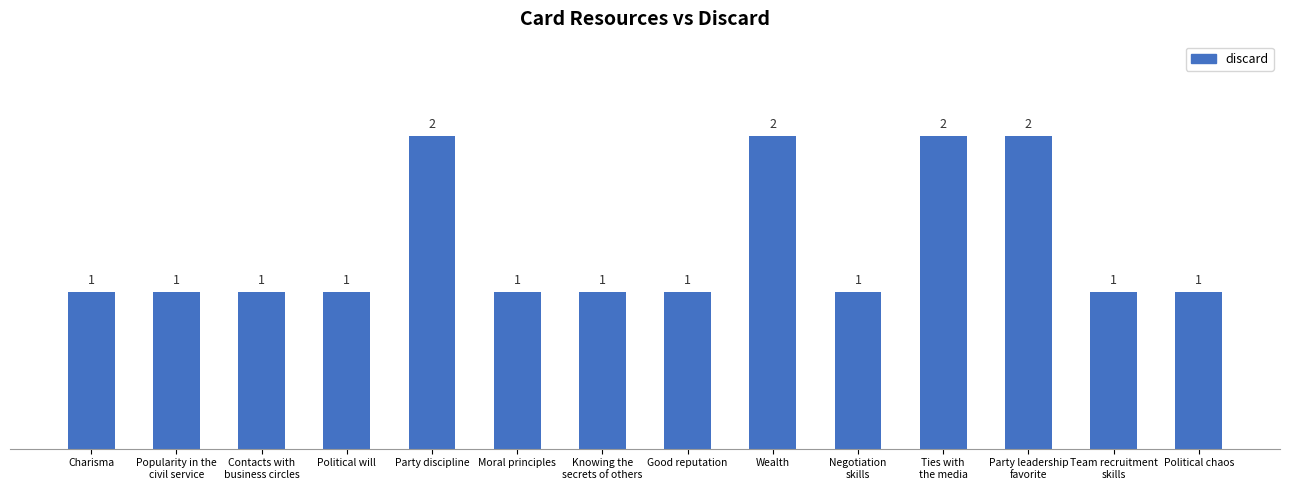

How many values are between 1 and 2?

14